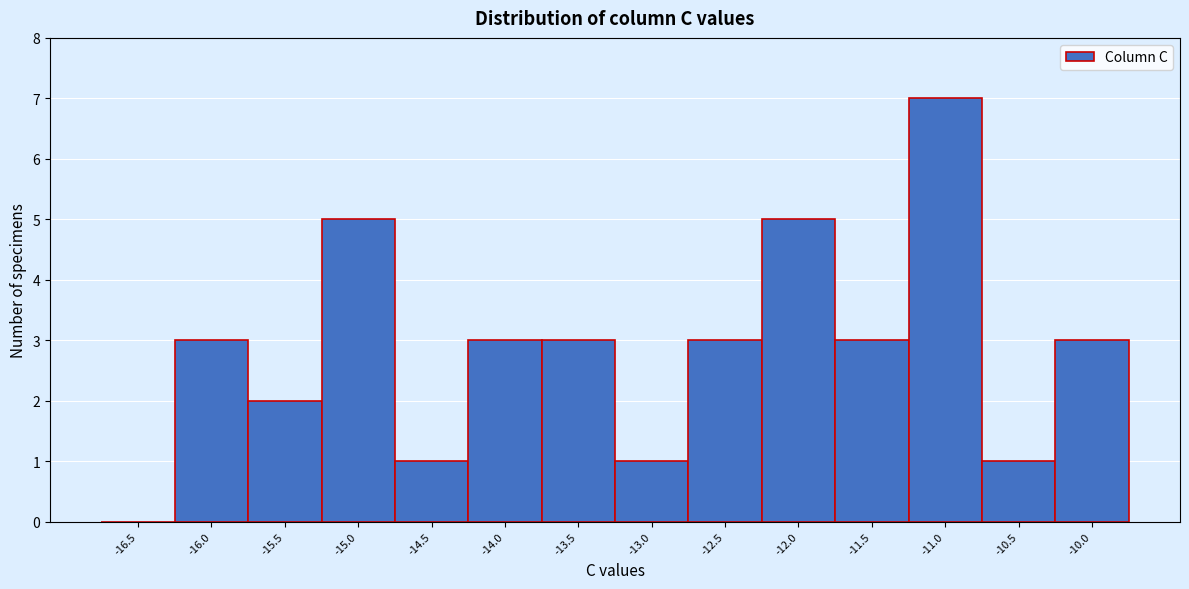

Reading left to right, extract all data points from this chart.

-16.5=0	-16.0=3	-15.5=2	-15.0=5	-14.5=1	-14.0=3	-13.5=3	-13.0=1	-12.5=3	-12.0=5	-11.5=3	-11.0=7	-10.5=1	-10.0=3